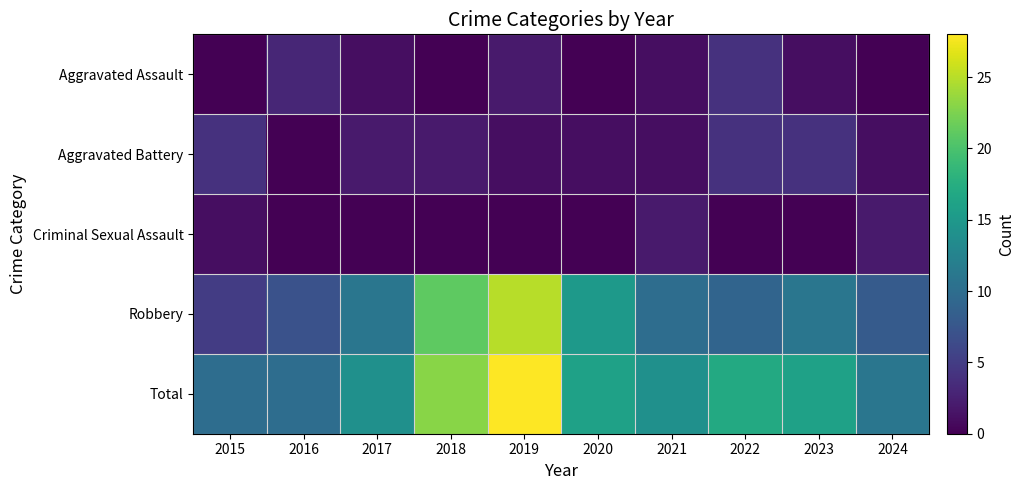

Which series has the largest total across all categories?

Total